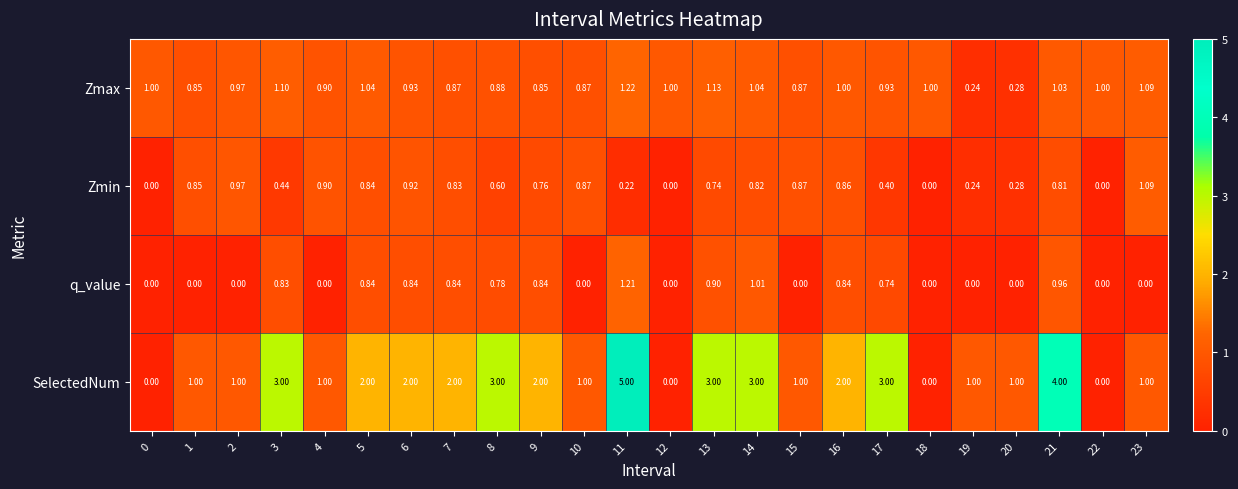

What is the maximum value shown in the chart?

5.0